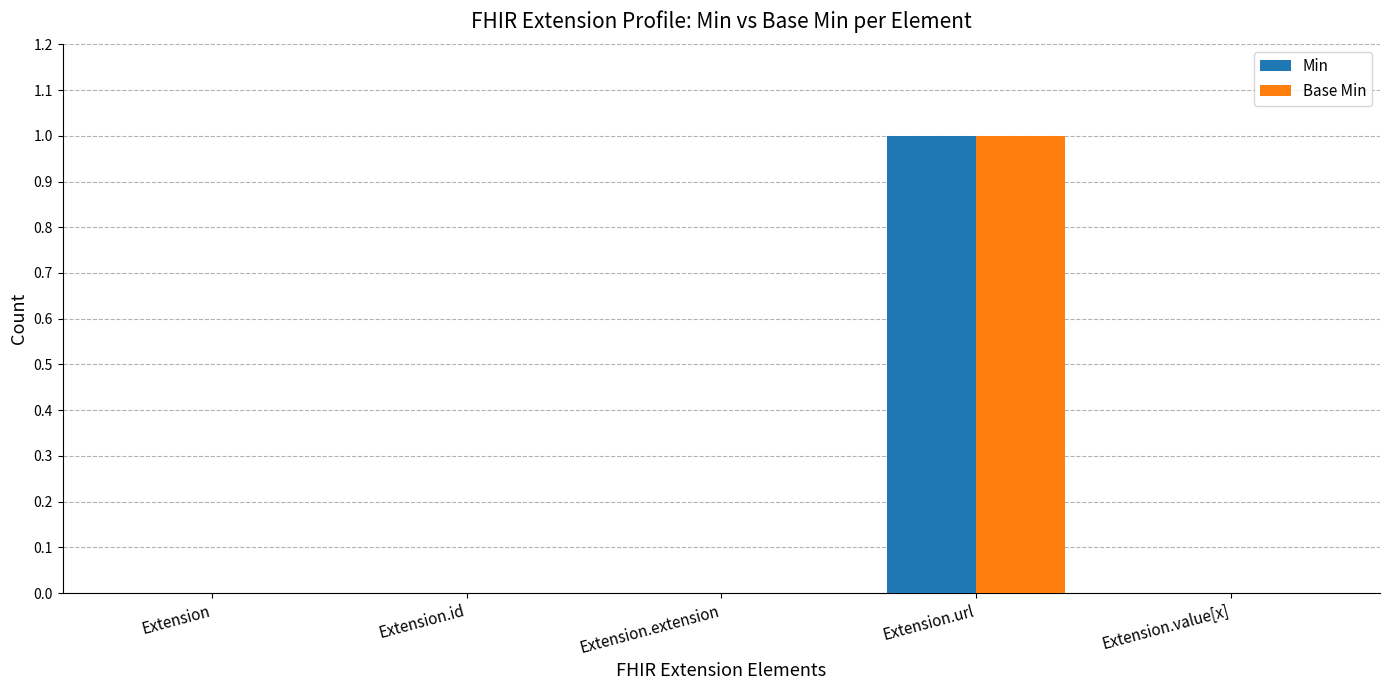

Reading right to left, transcribe all the data shown in this chart.

Min: 0	1	0	0	0
Base Min: 0	1	0	0	0